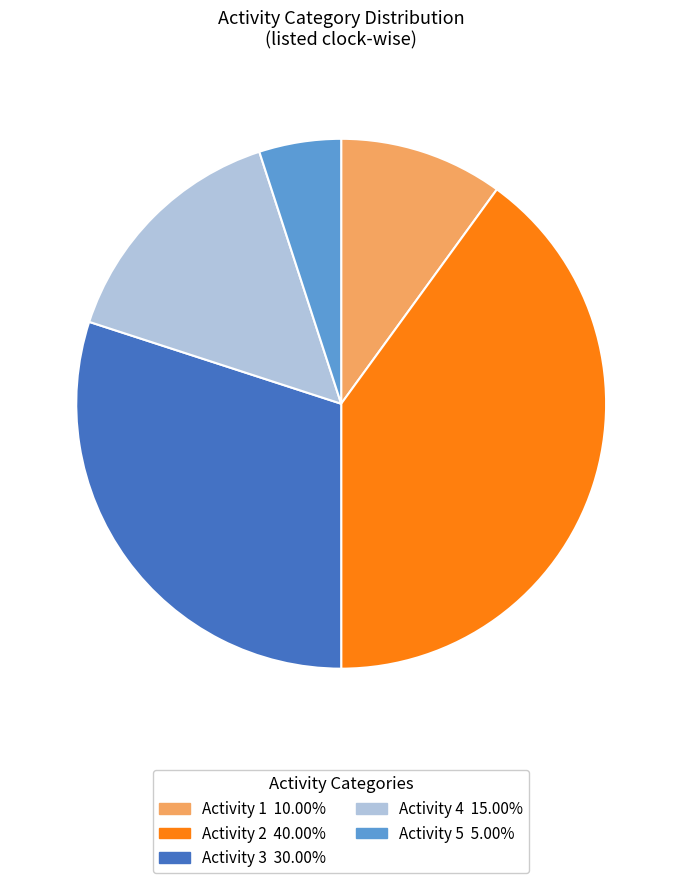

Is there a majority slice in this chart?

No